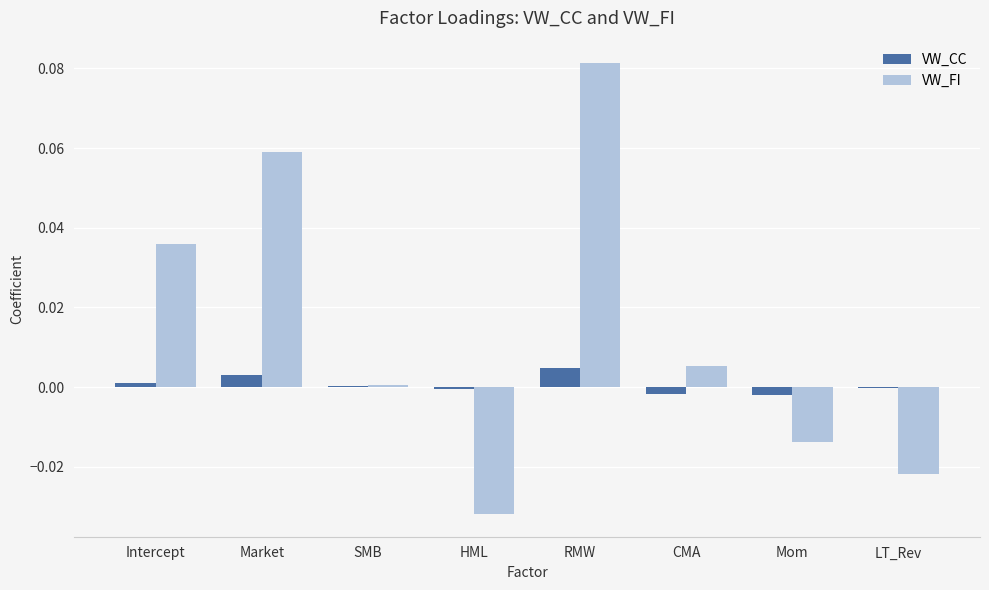

Between Market and SMB, which series saw the biggest shift?

VW_FI